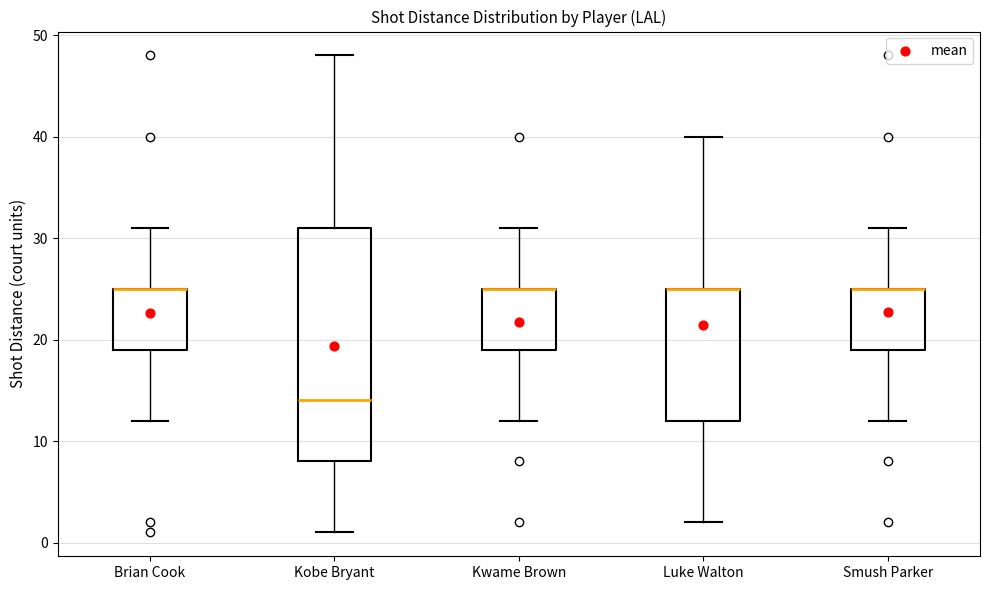

Reading left to right, read every box against the y-axis: the position of its median line, the range the box covers, and the ends of its whiskers. The values are not printed on the chart, so give them approximately, as read against the axis.

Brian Cook: median 25 (drawn on the box's upper edge), box 19 to 25, whiskers 12 to 31
Kobe Bryant: median 14, box 8 to 31, whiskers 1 to 48
Kwame Brown: median 25 (drawn on the box's upper edge), box 19 to 25, whiskers 12 to 31
Luke Walton: median 25 (drawn on the box's upper edge), box 12 to 25, whiskers 2 to 40
Smush Parker: median 25 (drawn on the box's upper edge), box 19 to 25, whiskers 12 to 31